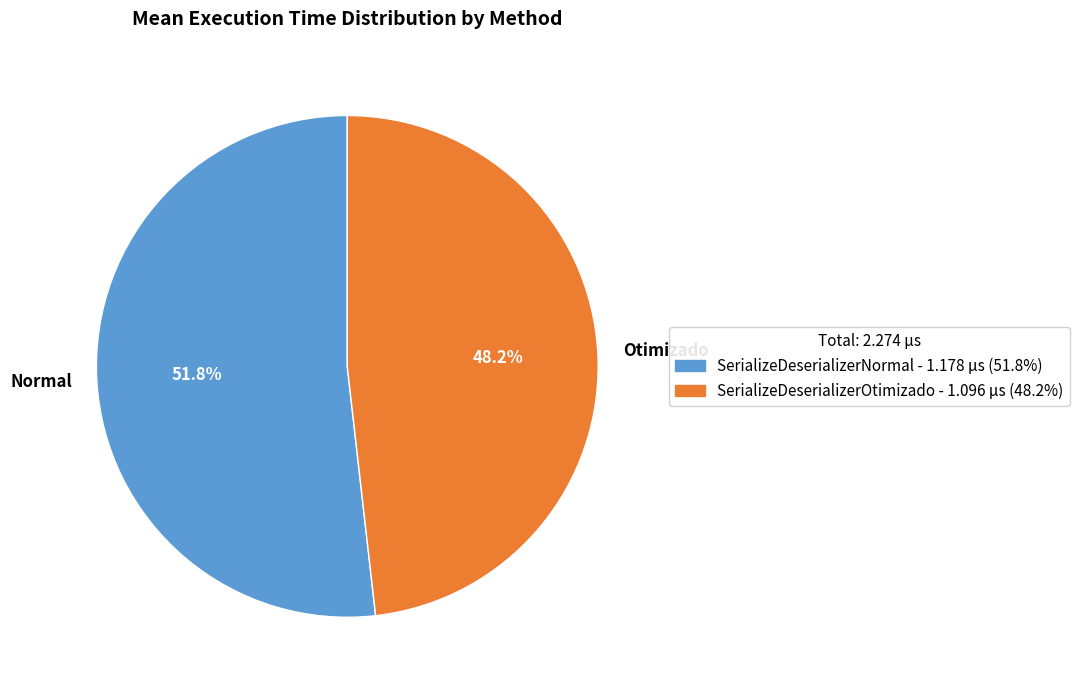

Which category has the biggest portion of the pie?

Normal